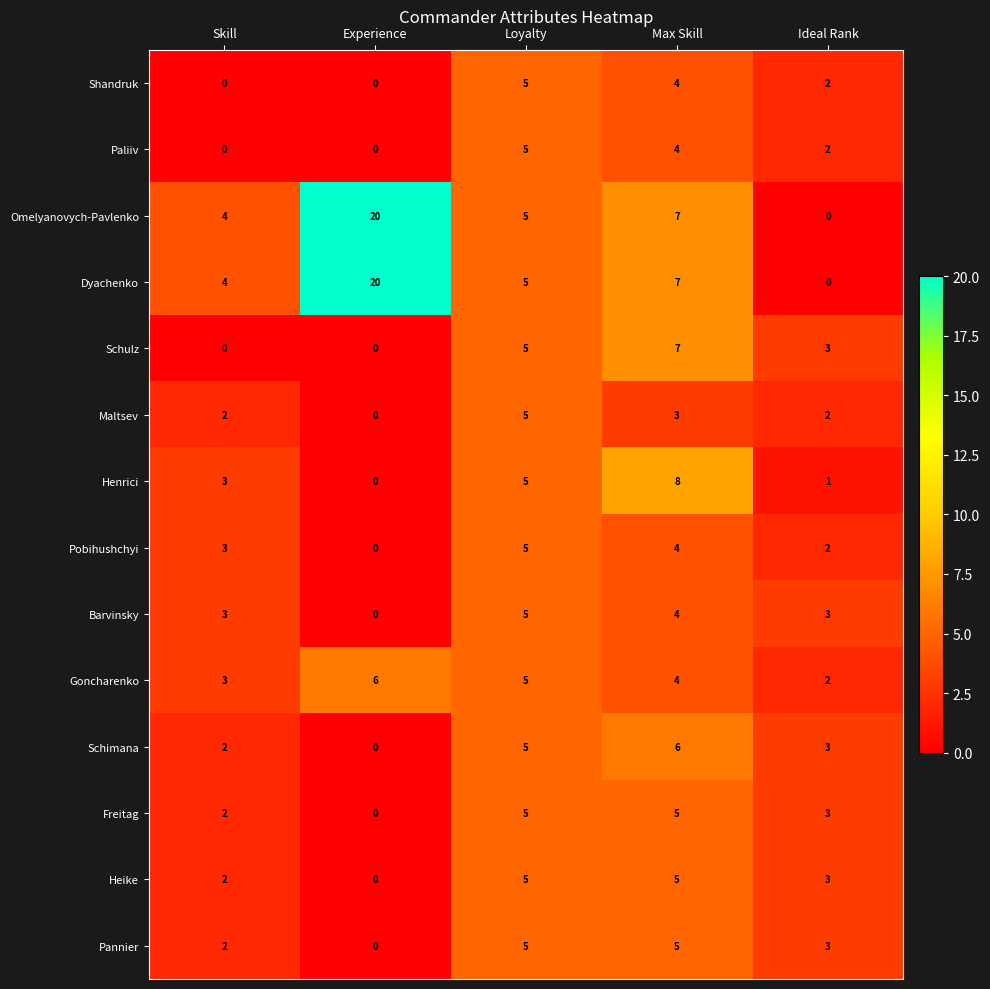

At how many categories does at least one series exceed 1?

5